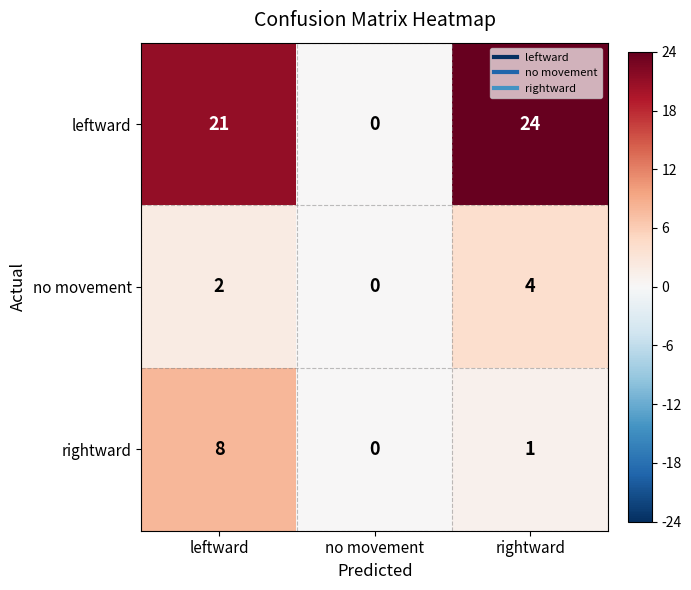

Which series has the largest total across all categories?

leftward